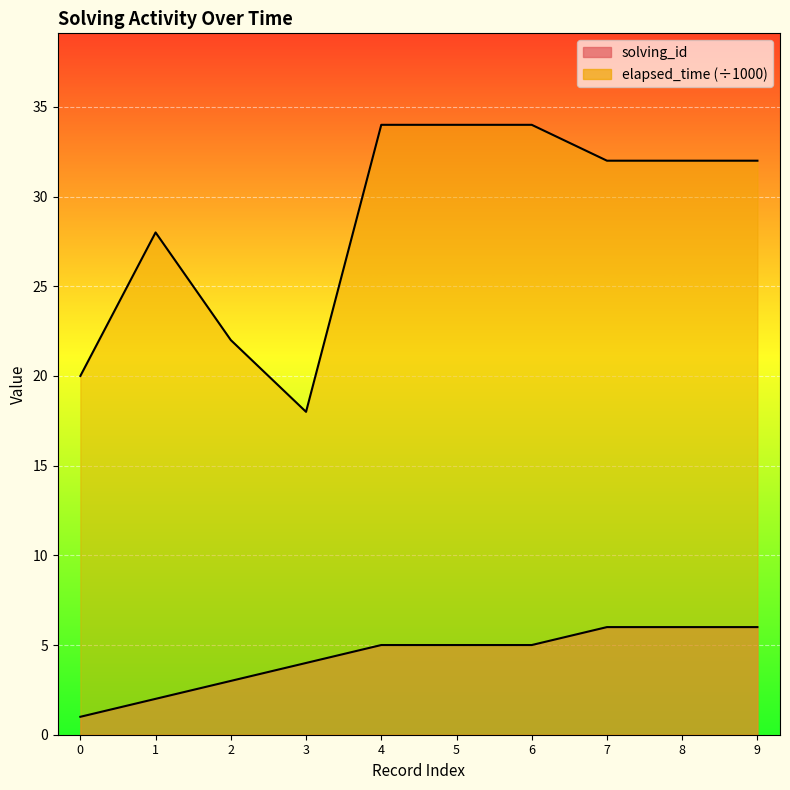

True or false: solving_id and elapsed_time intersect in this chart.

False